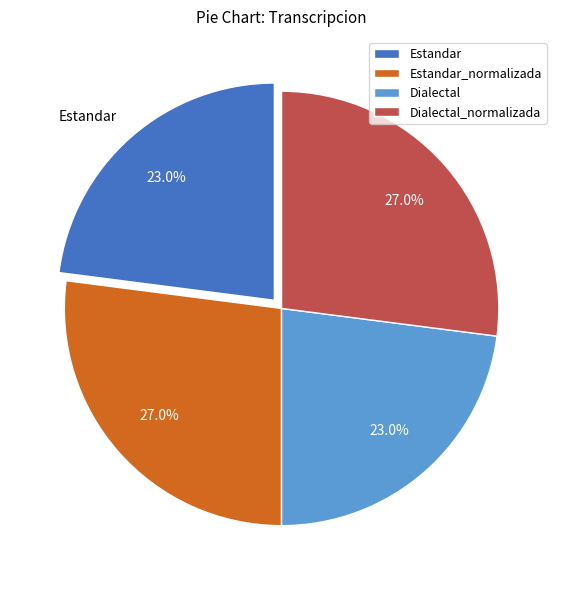

Does Dialectal account for over 50% of the chart?

No